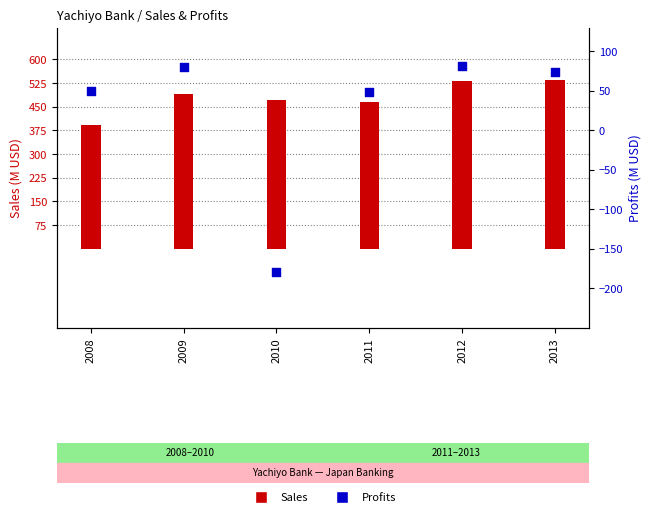

Is the value of Profits at 2008 greater than the value of Sales at 2010?

No